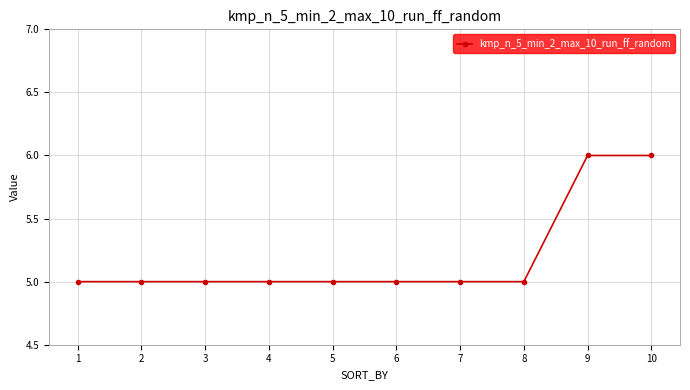

Reading left to right, what are all the values shown in this chart?

5	5	5	5	5	5	5	5	6	6